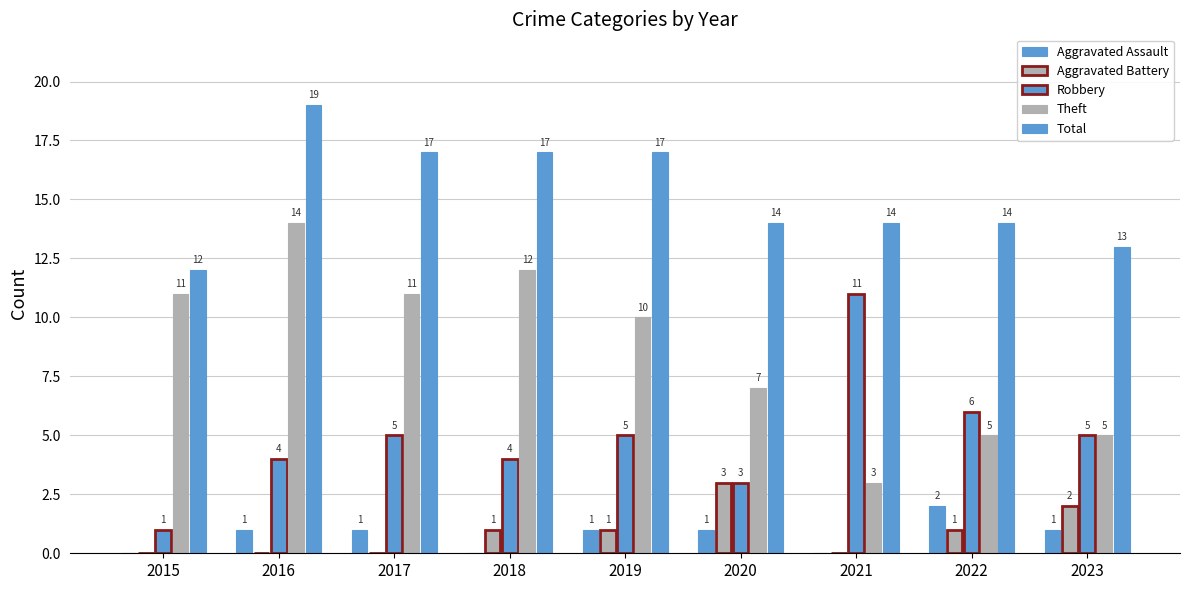

How many data points does each series have?

9